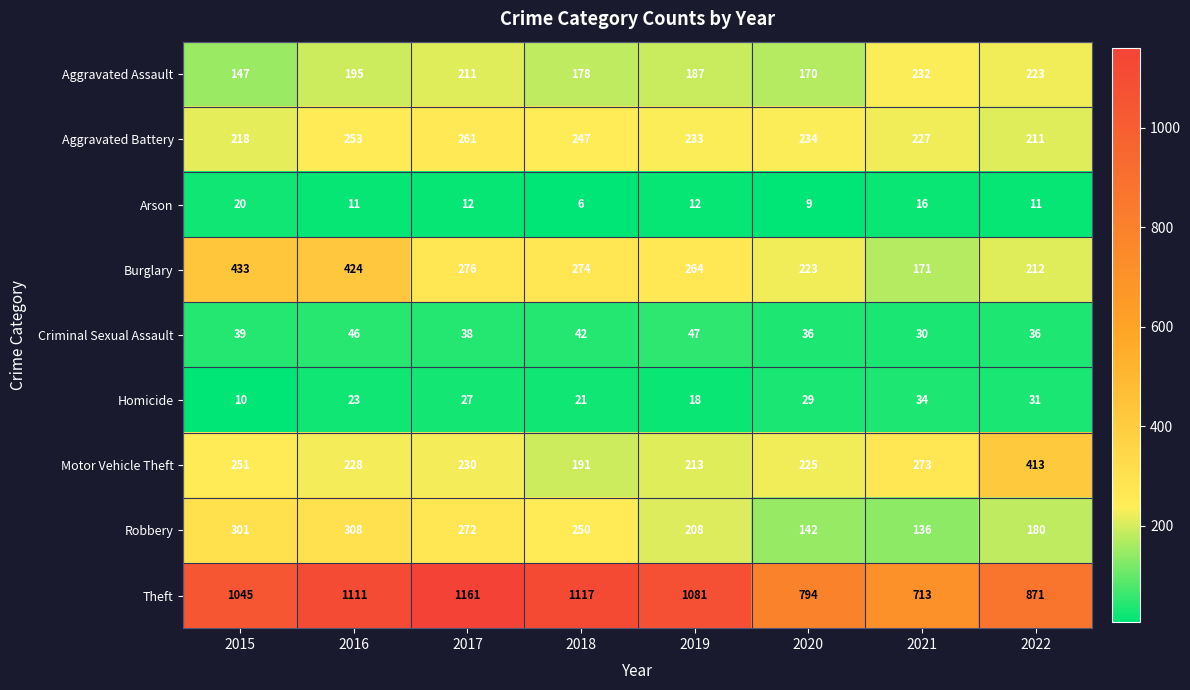

What is the smallest value displayed?

6